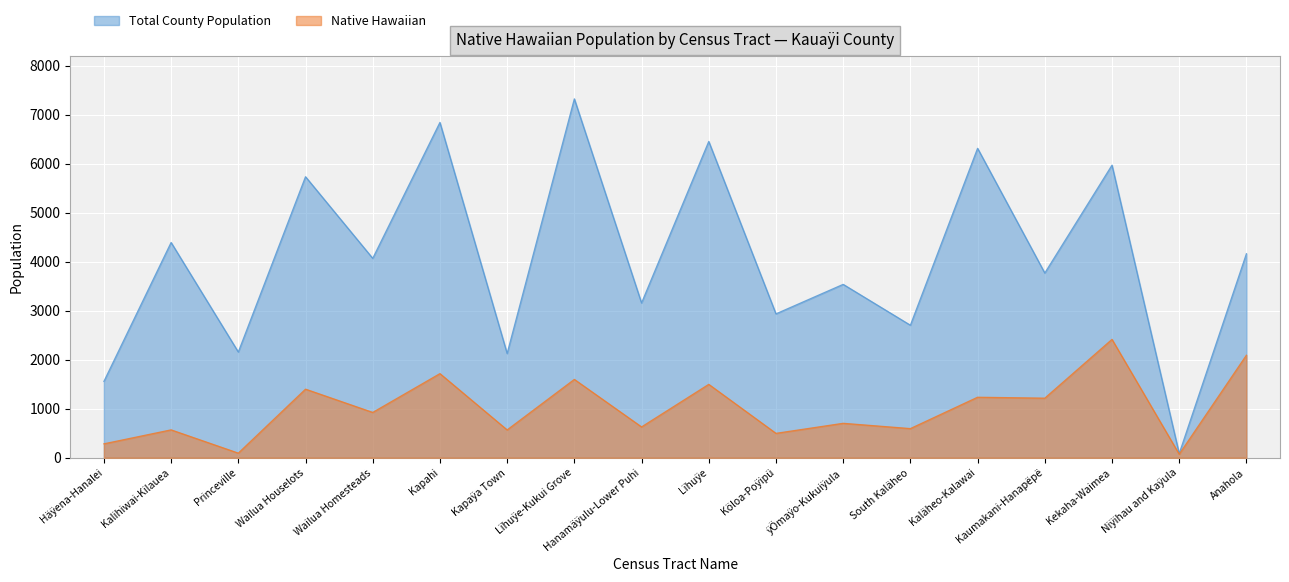

At which label is Native Hawaiian closest to 1243?

Kaläheo-Kalawai